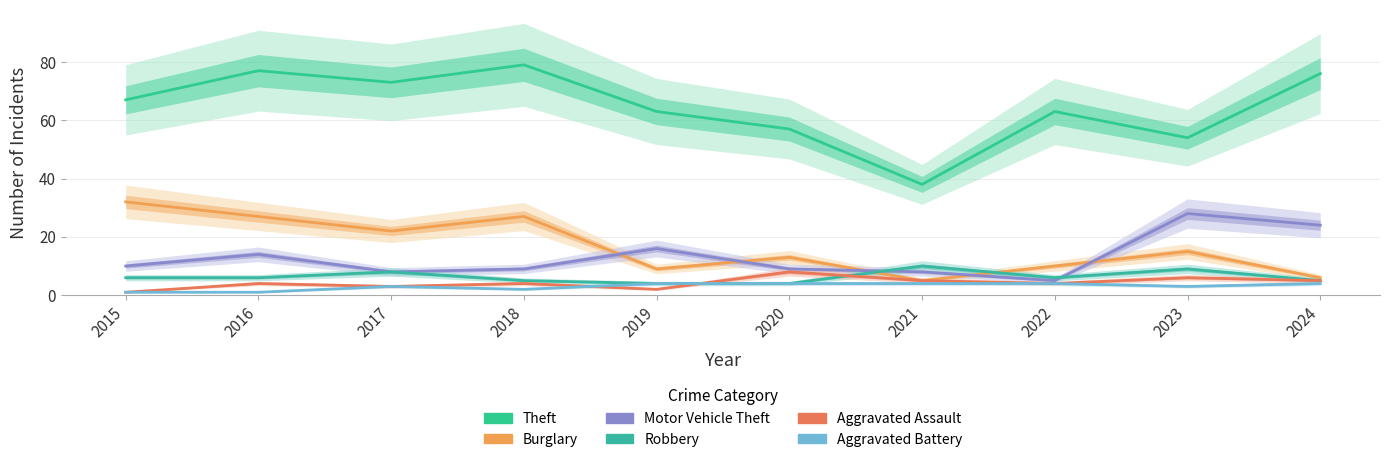

Which series has the largest total across all categories?

Theft